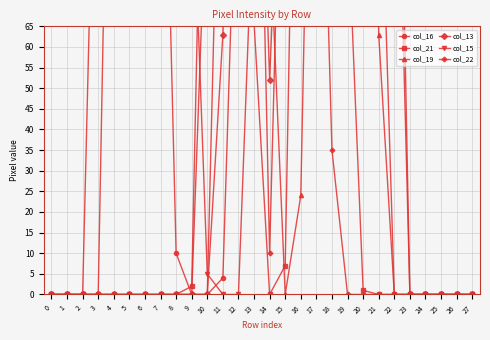

What is the sum of all col_15 values?

3837